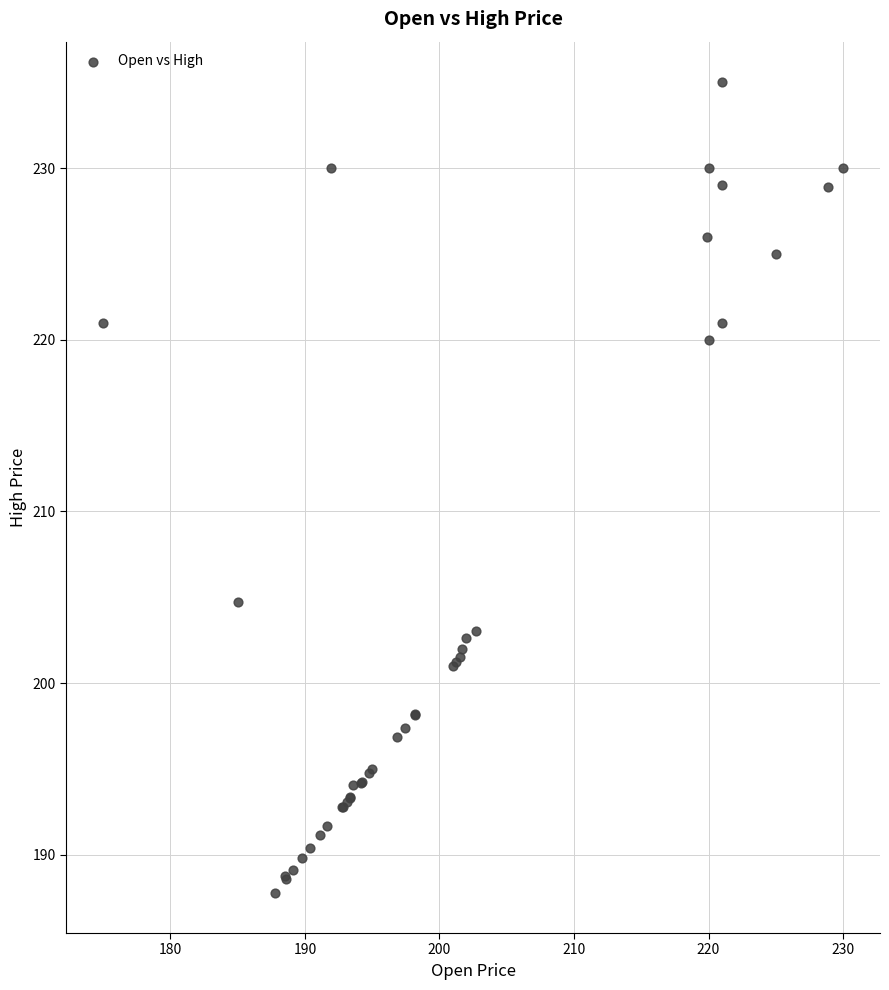

What Y value in the scatter plot is closest to 211?

204.8